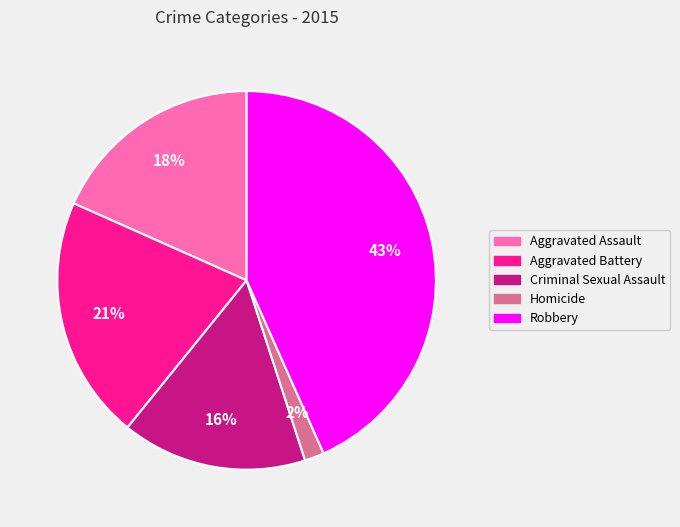

To the nearest percent, what is the average slice percentage?

20%